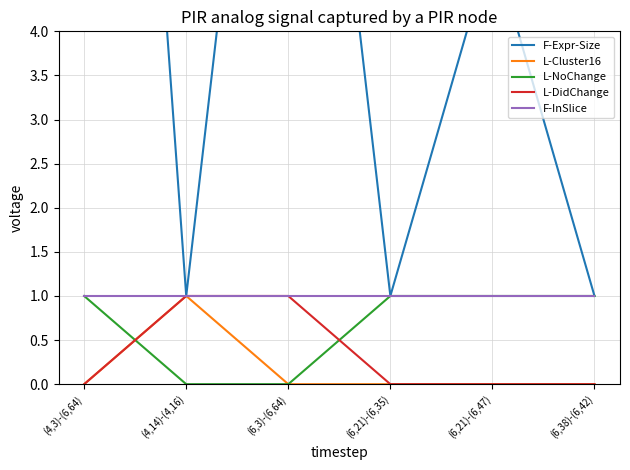

Which series has the widest spread of values?

F-Expr-Size